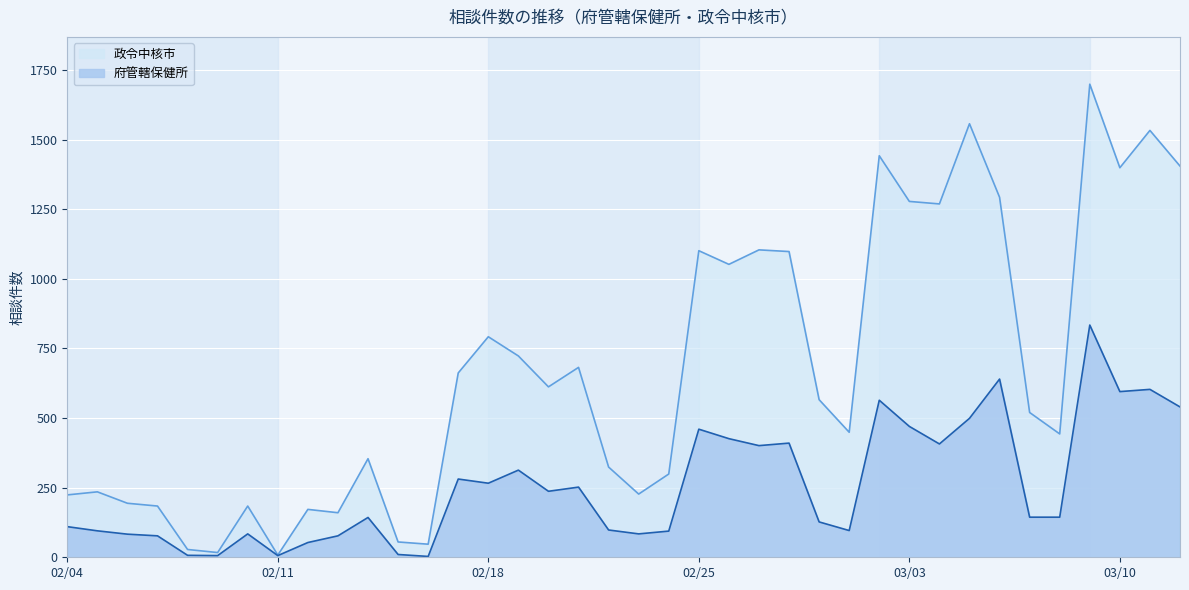

Is the value of 府管轄保健所 at 2020-02-17 greater than the value of 政令中核市 at 2020-02-23?

Yes